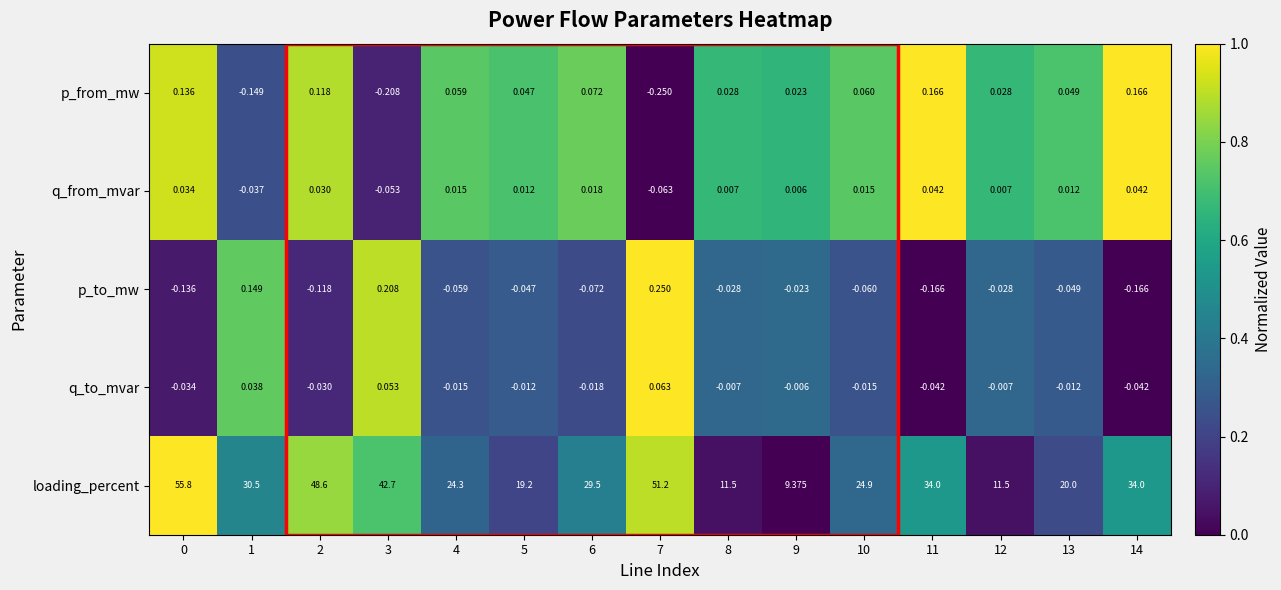

Is the value of q_to_mvar at 2 greater than the value of p_from_mw at 9?

No